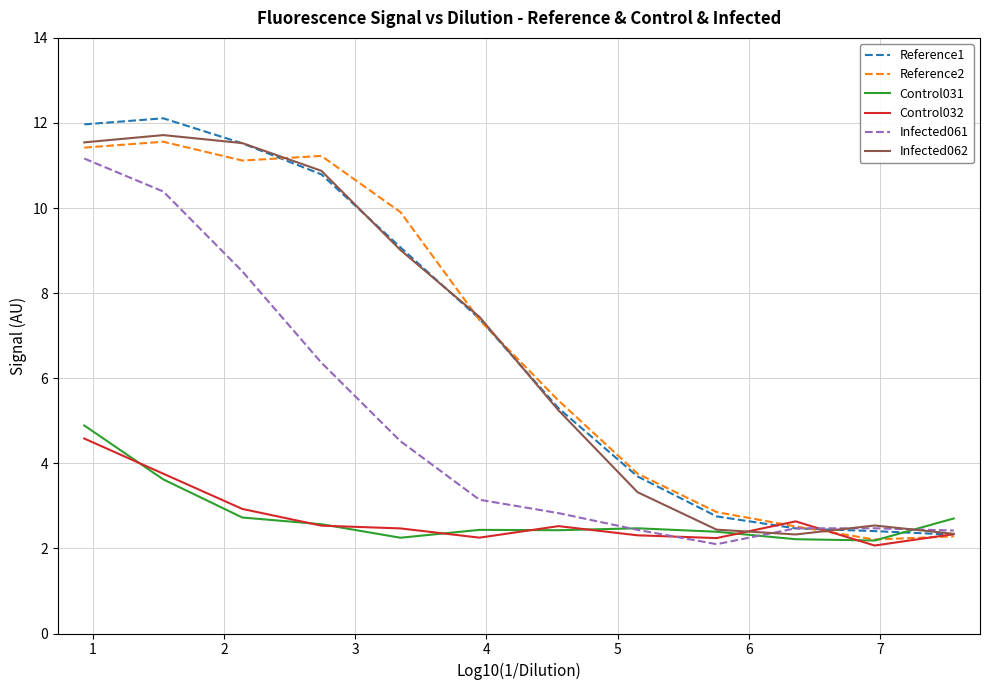

What is the average value of the Reference1 series?

6.8